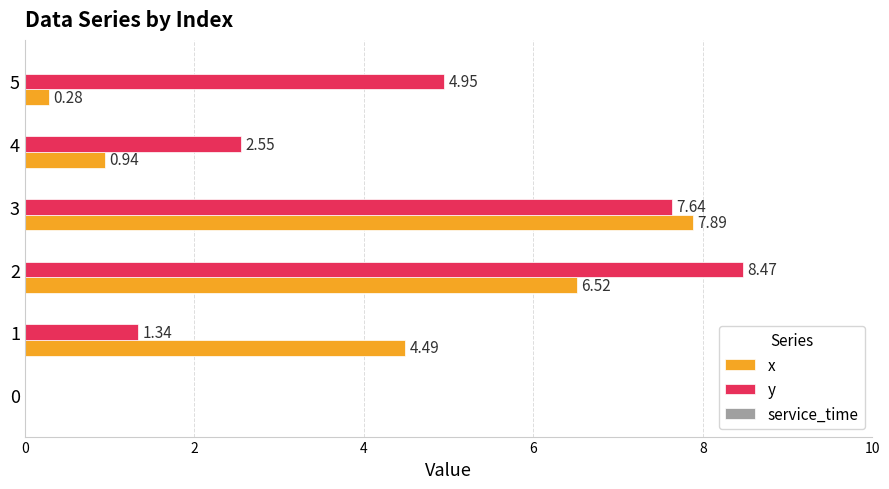

At which category is the sum across all series the highest?

3